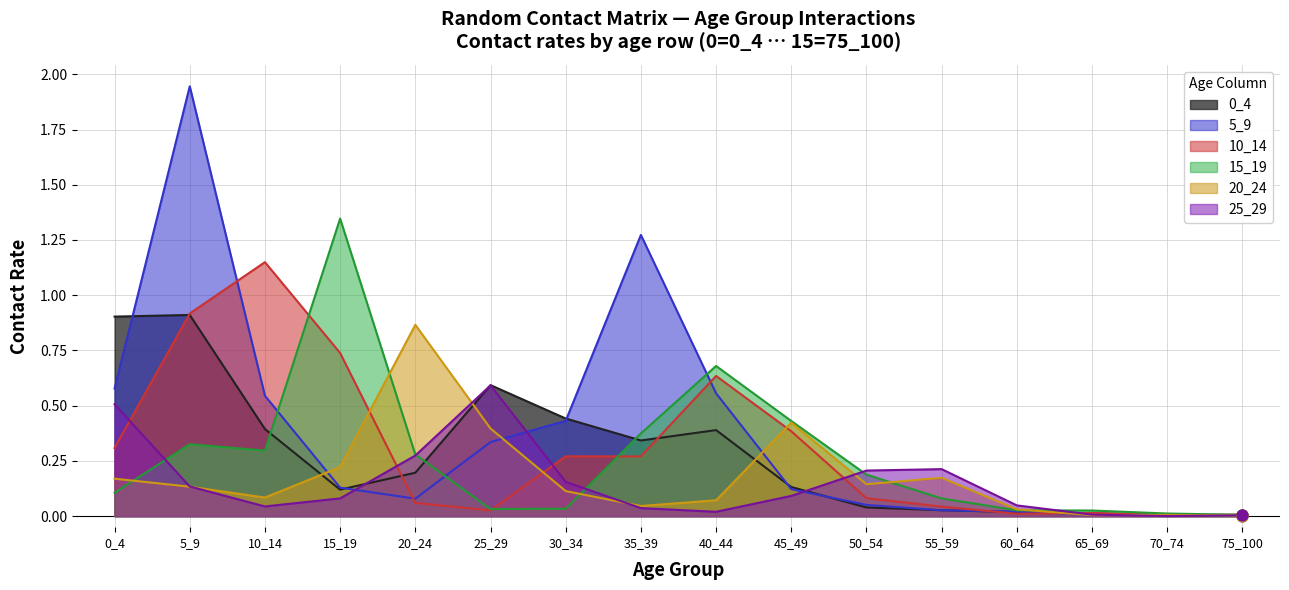

What are all the series names shown in the legend?

0_4, 5_9, 10_14, 15_19, 20_24, 25_29